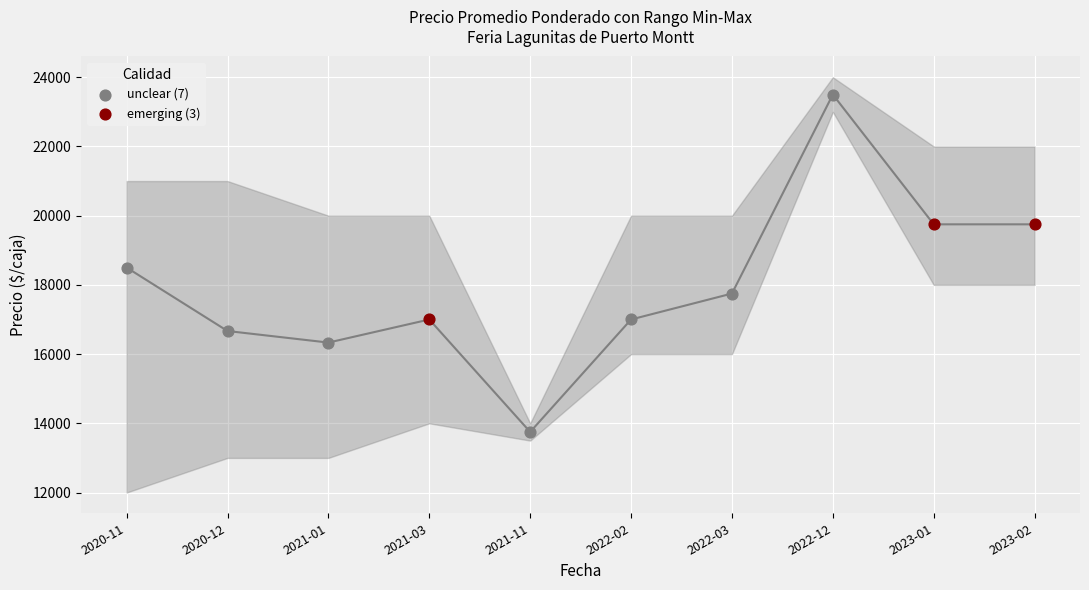

Which series reaches the minimum Y coordinate?

unclear (7)